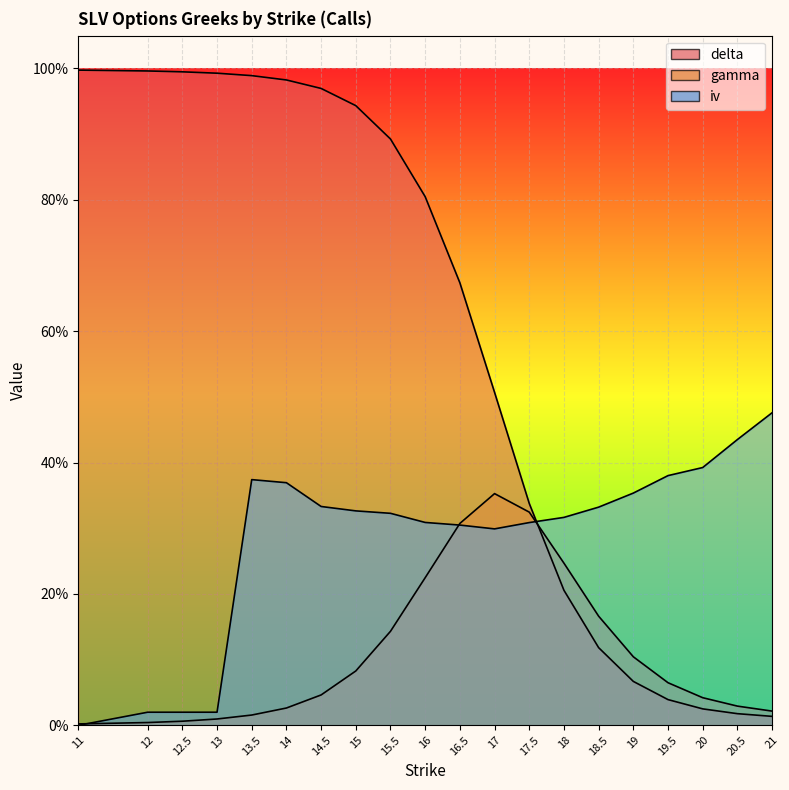

What is the maximum value shown in the chart?

1.0